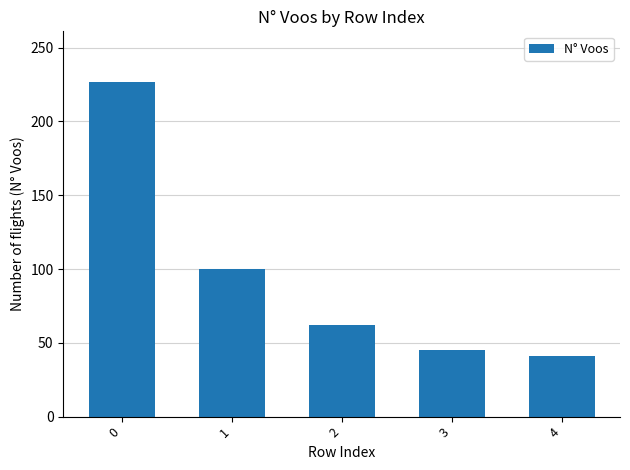

Rank the categories by value from highest to lowest.

0, 1, 2, 3, 4